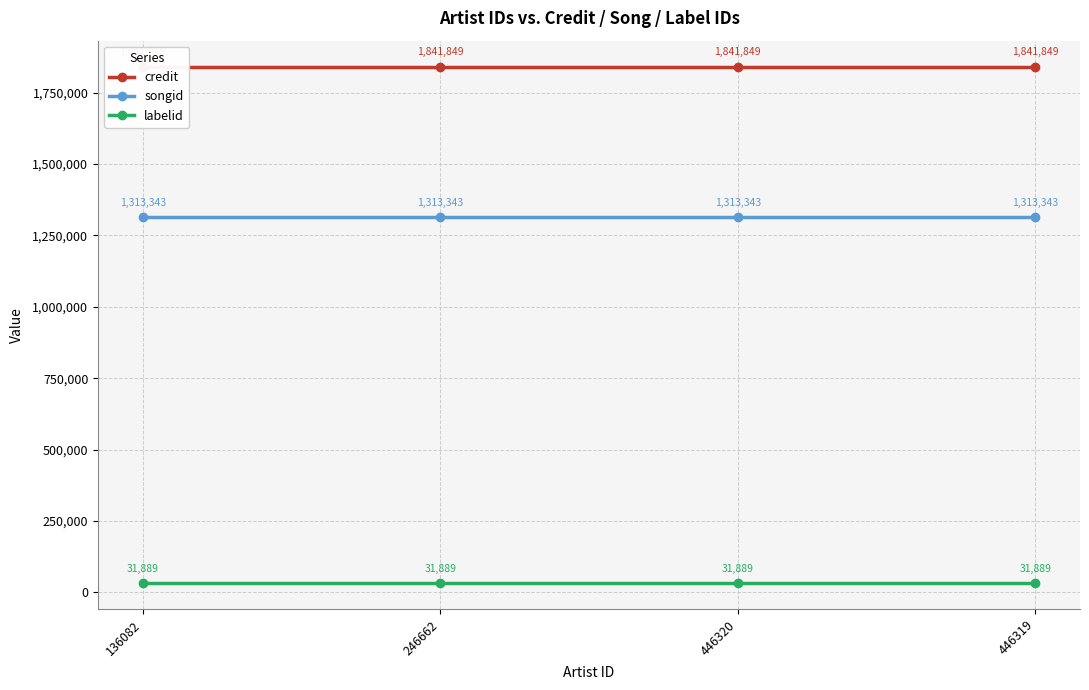

Rank the series by their average value, from lowest to highest.

labelid, songid, credit